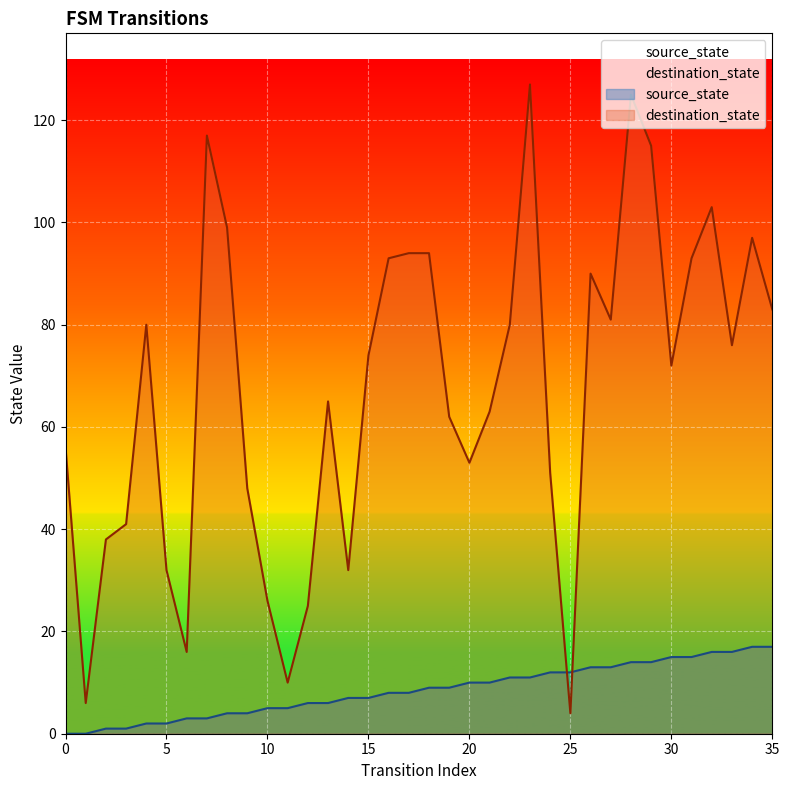

What are all the series names shown in the legend?

source_state, destination_state